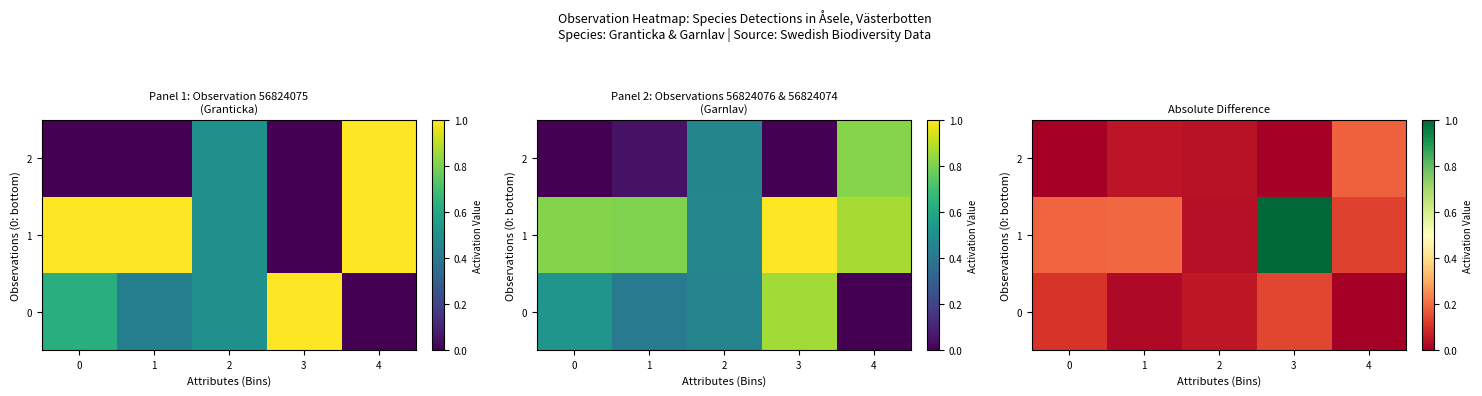

Is it true that 1 equals 0.3 at 1?

False